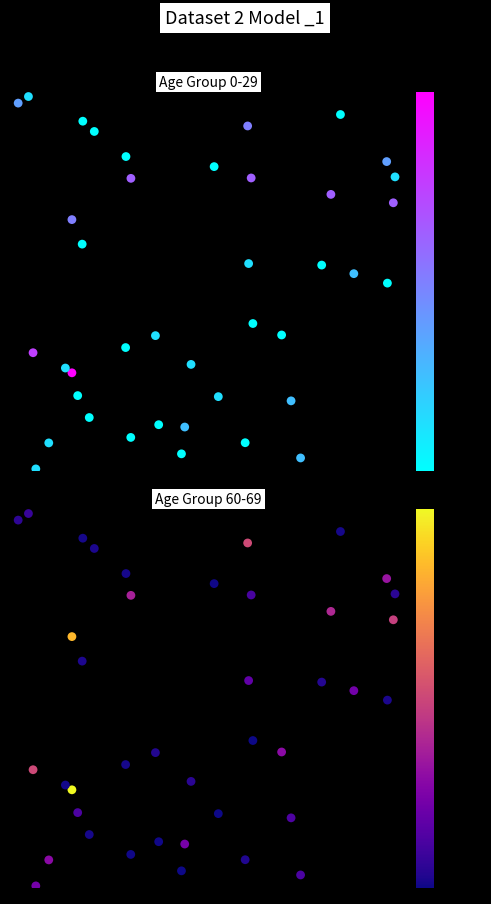

What is the difference between the maximum and minimum values in the 60 - 69 series?

1.0